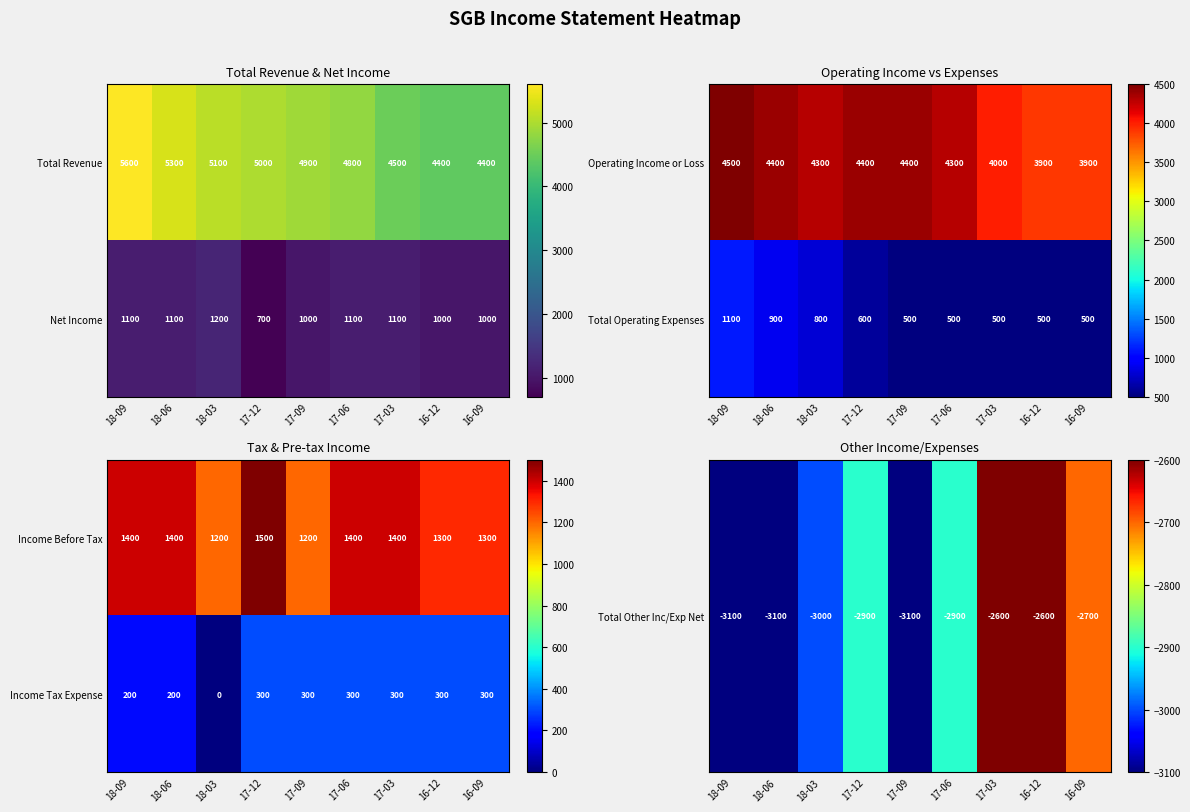

At how many categories does at least one series exceed -164?

9